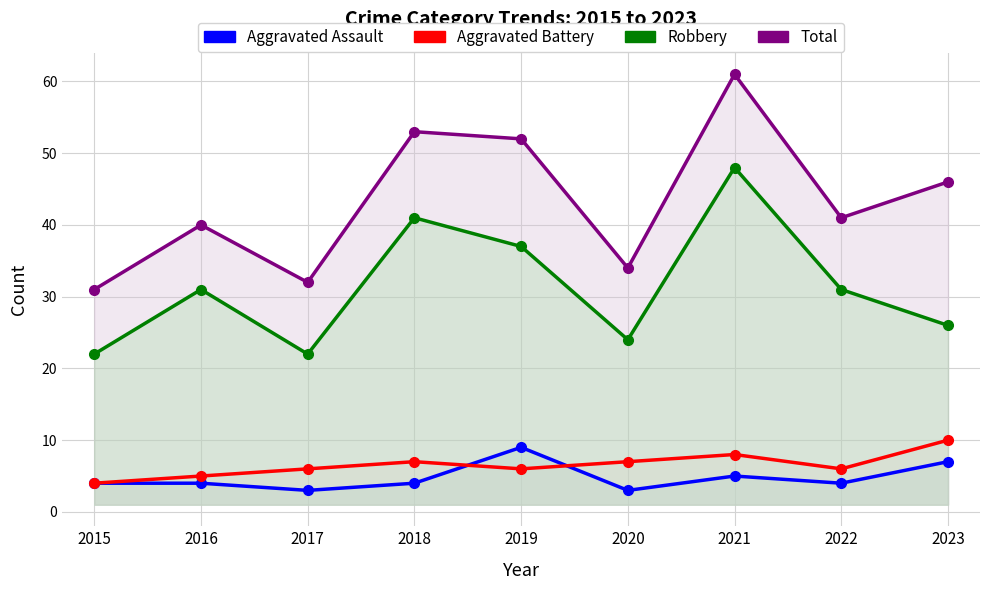

How many lines are shown in the chart?

4